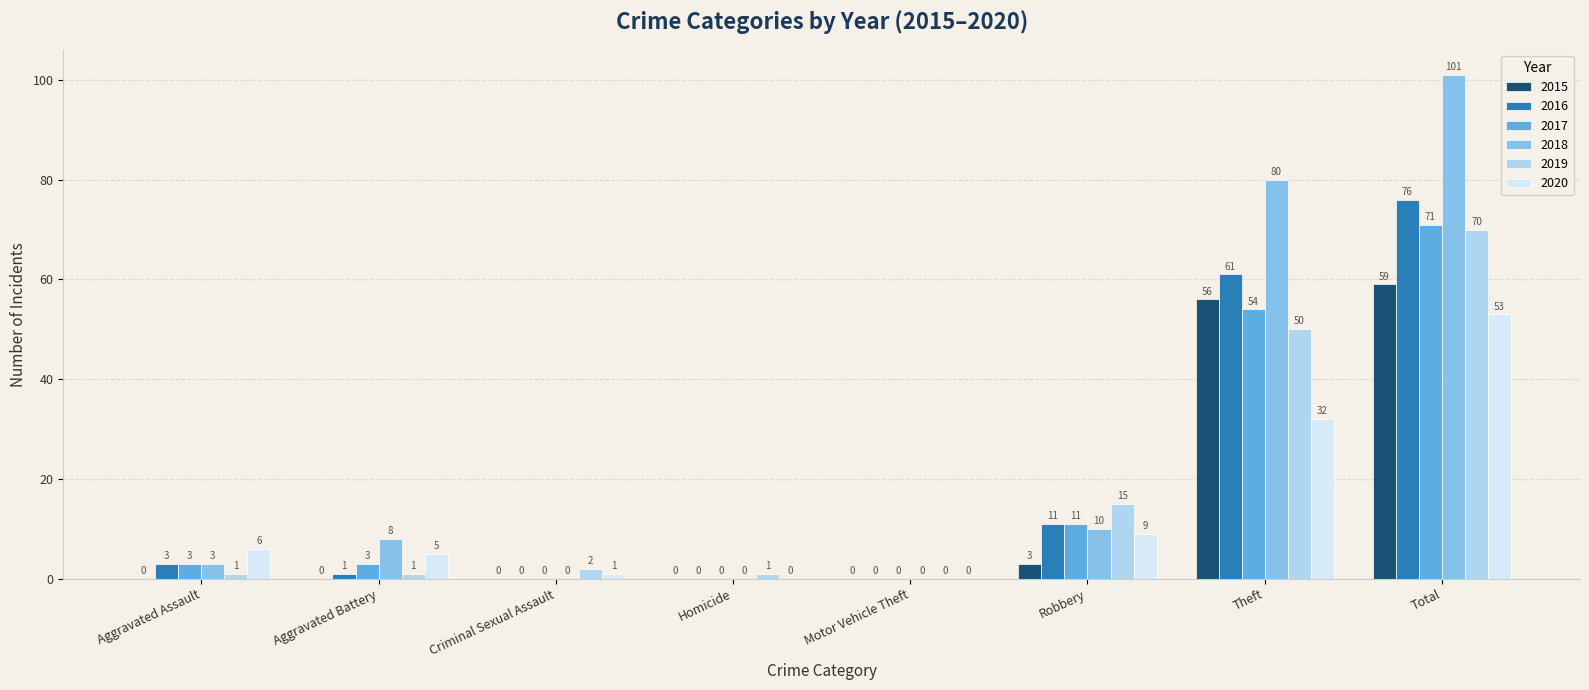

How many values in 2018 are above zero?

5